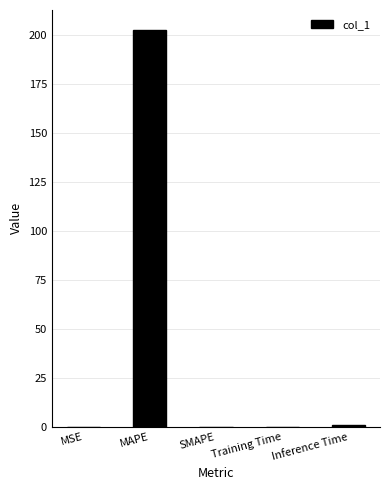

The chart shows a value of 0.0 at SMAPE. True or false?

True